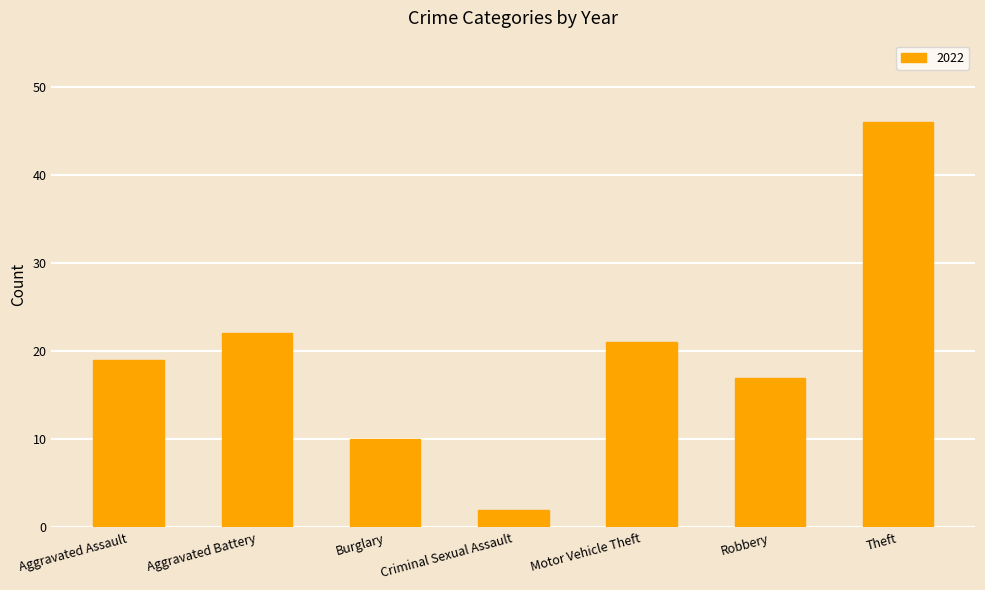

The value at Theft is 19. True or false?

False